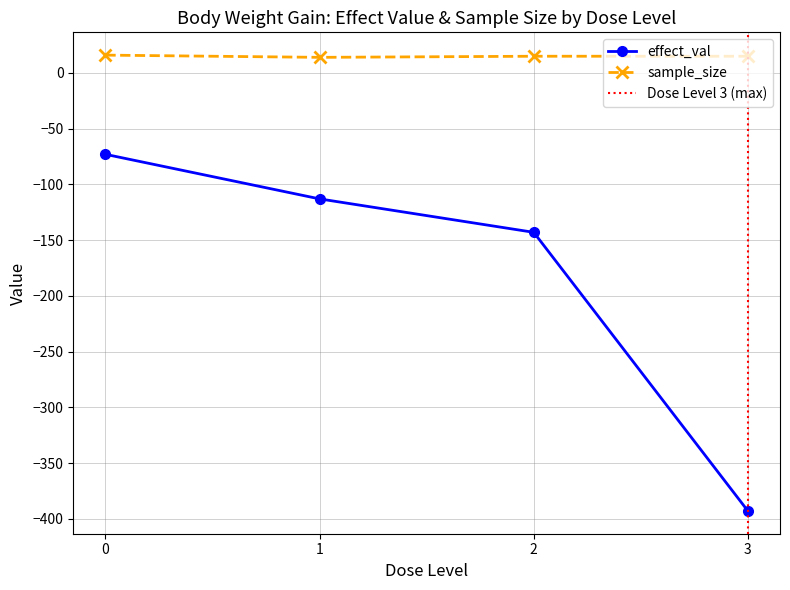

At how many categories does at least one series exceed -4?

4